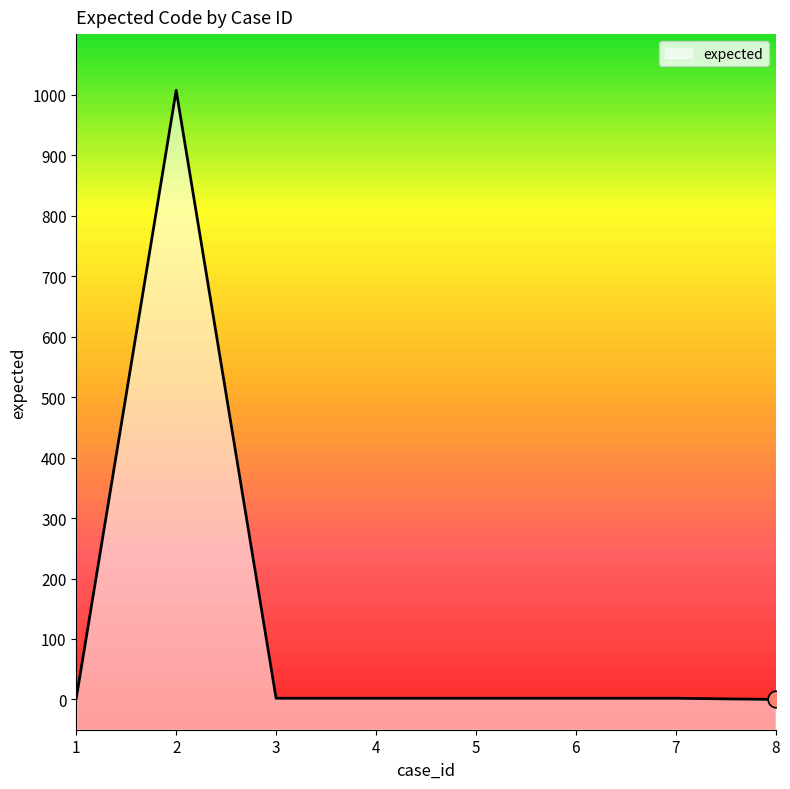

What is the sum of the values at 6 and 4?

4